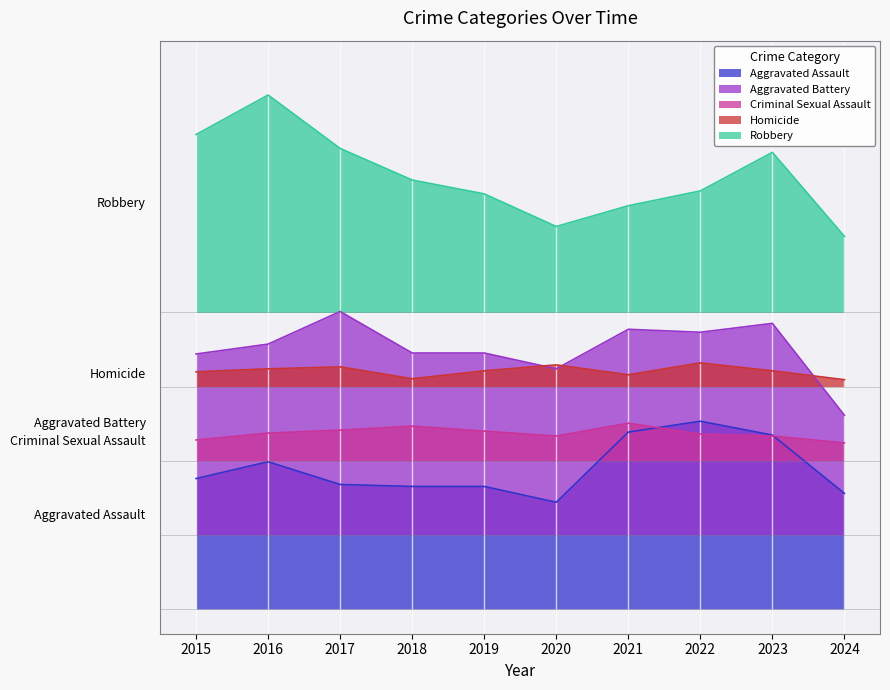

Is the value of Criminal Sexual Assault at 2017 greater than the value of Robbery at 2024?

No